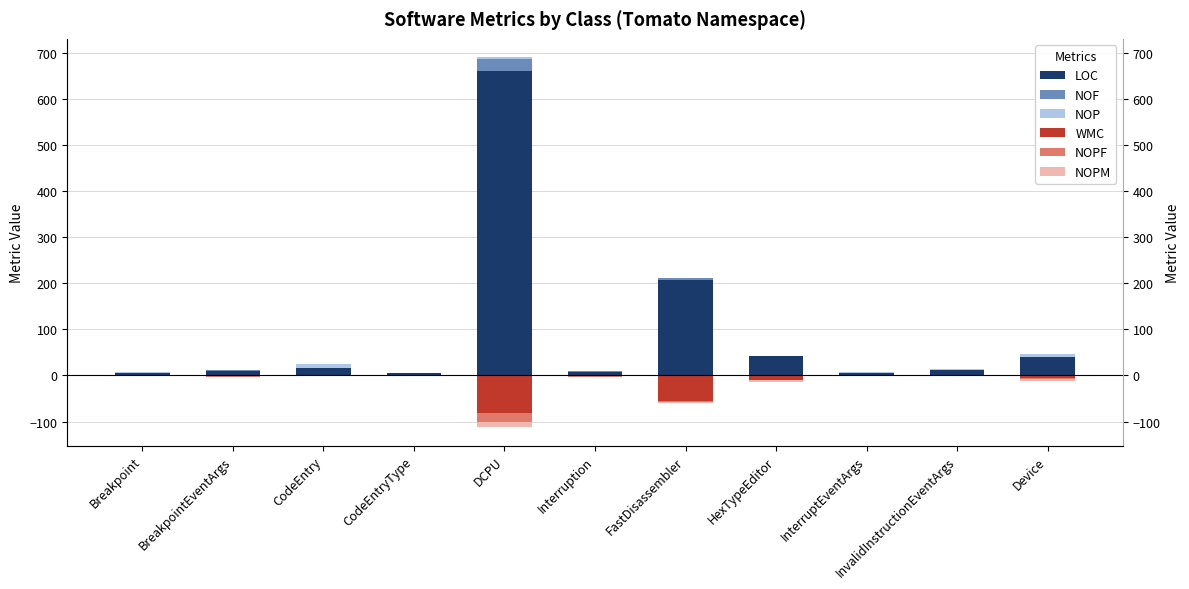

Between CodeEntryType and Device, which series saw the biggest shift?

LOC